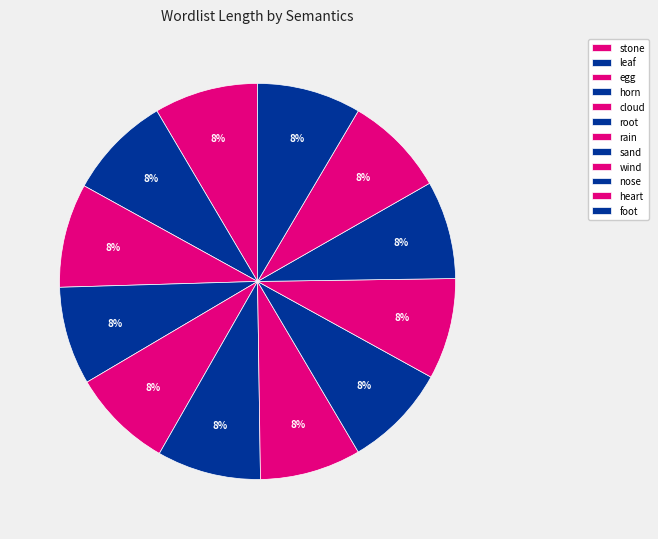

Does heart represent more than half of the total?

No